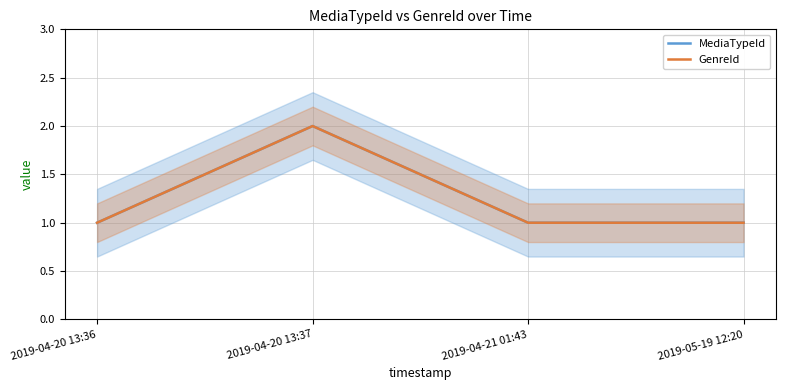

What is the sum of all MediaTypeId values?

5